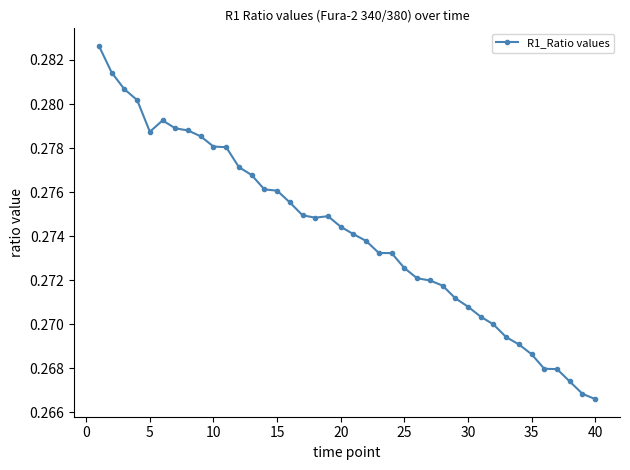

True or false: there are more than 1 points higher than both neighbors.

True